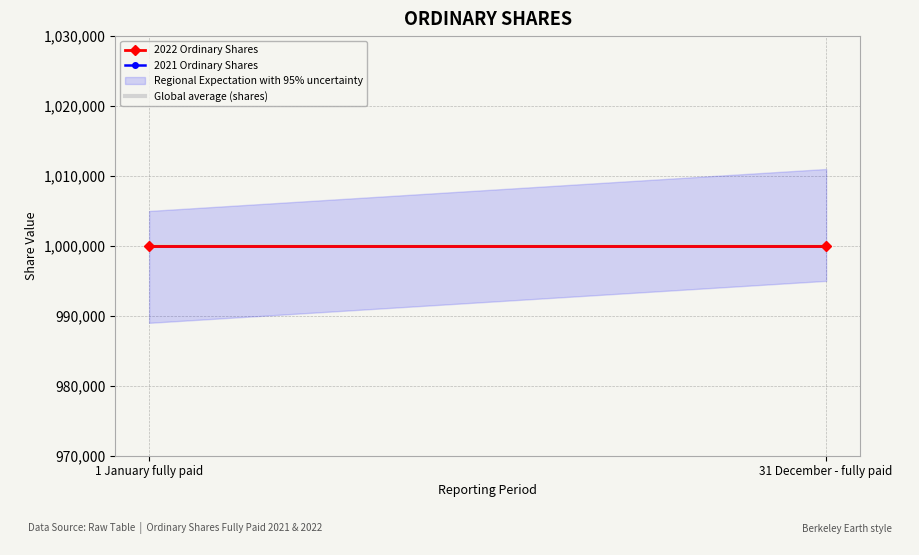

Between 1 January fully paid and 31 December - fully paid, which is larger?

1 January fully paid